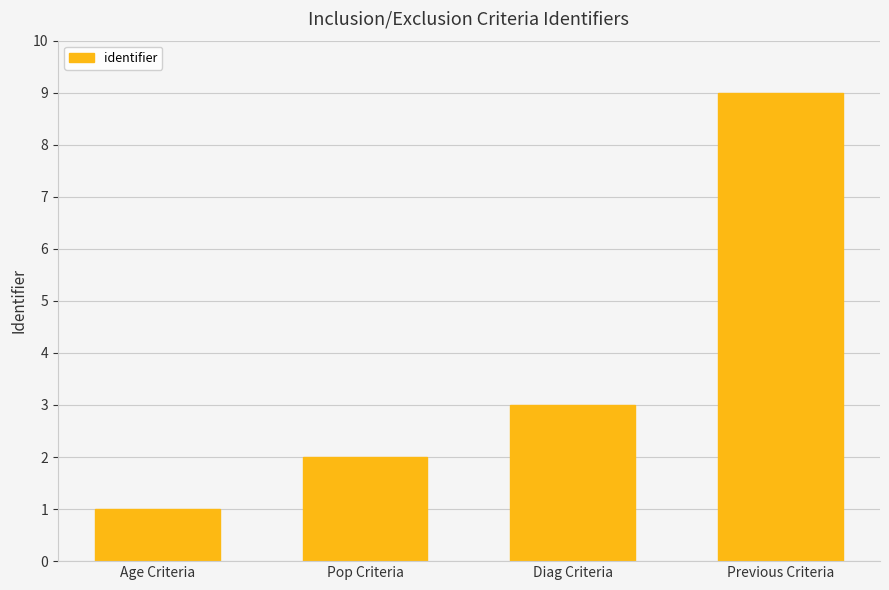

What is the label of the 2nd bar from the right?

Diag Criteria